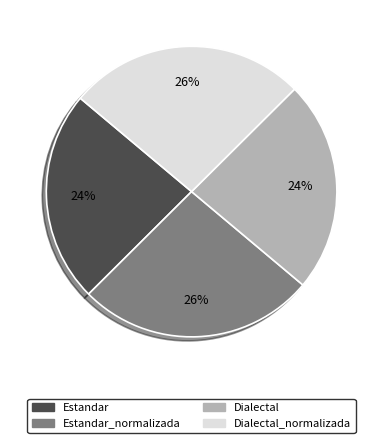

Is there any slice that represents more than half of the pie?

No